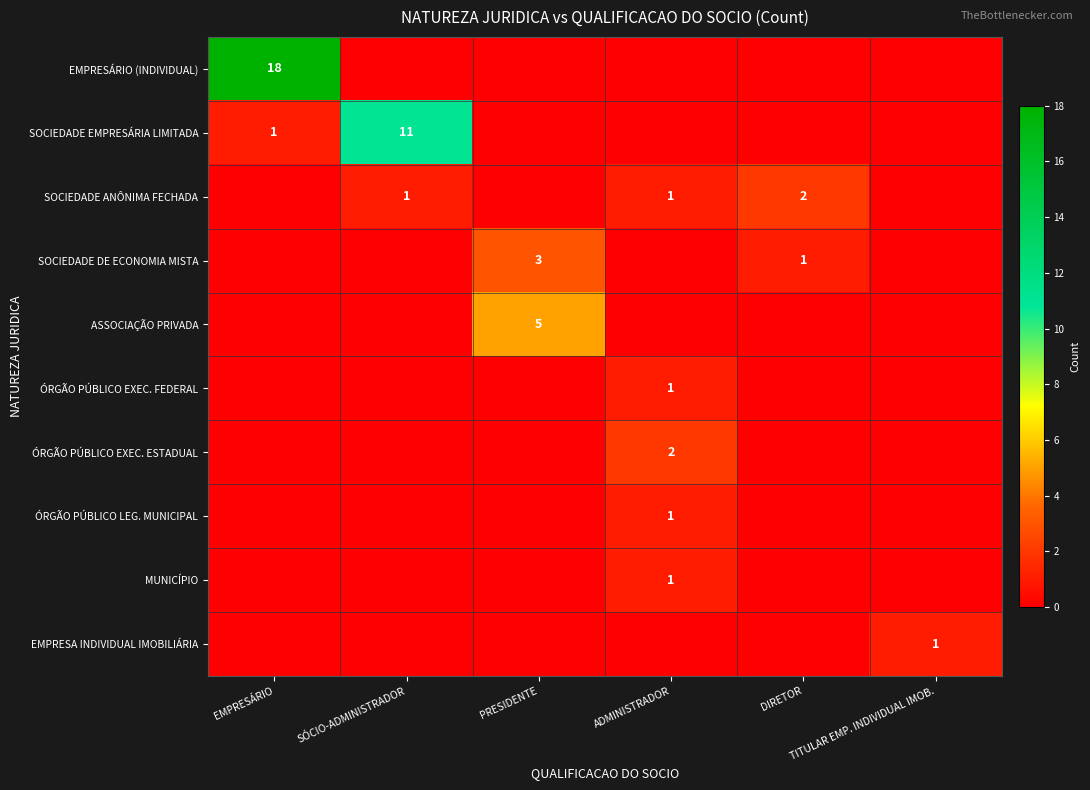

Rank the series at TITULAR EMP. INDIVIDUAL IMOB. from highest to lowest value.

EMPRESA INDIVIDUAL IMOBILIÁRIA, EMPRESÁRIO (INDIVIDUAL), SOCIEDADE EMPRESÁRIA LIMITADA, SOCIEDADE ANÔNIMA FECHADA, SOCIEDADE DE ECONOMIA MISTA, ASSOCIAÇÃO PRIVADA, ÓRGÃO PÚBLICO EXEC. FEDERAL, ÓRGÃO PÚBLICO EXEC. ESTADUAL, ÓRGÃO PÚBLICO LEG. MUNICIPAL, MUNICÍPIO